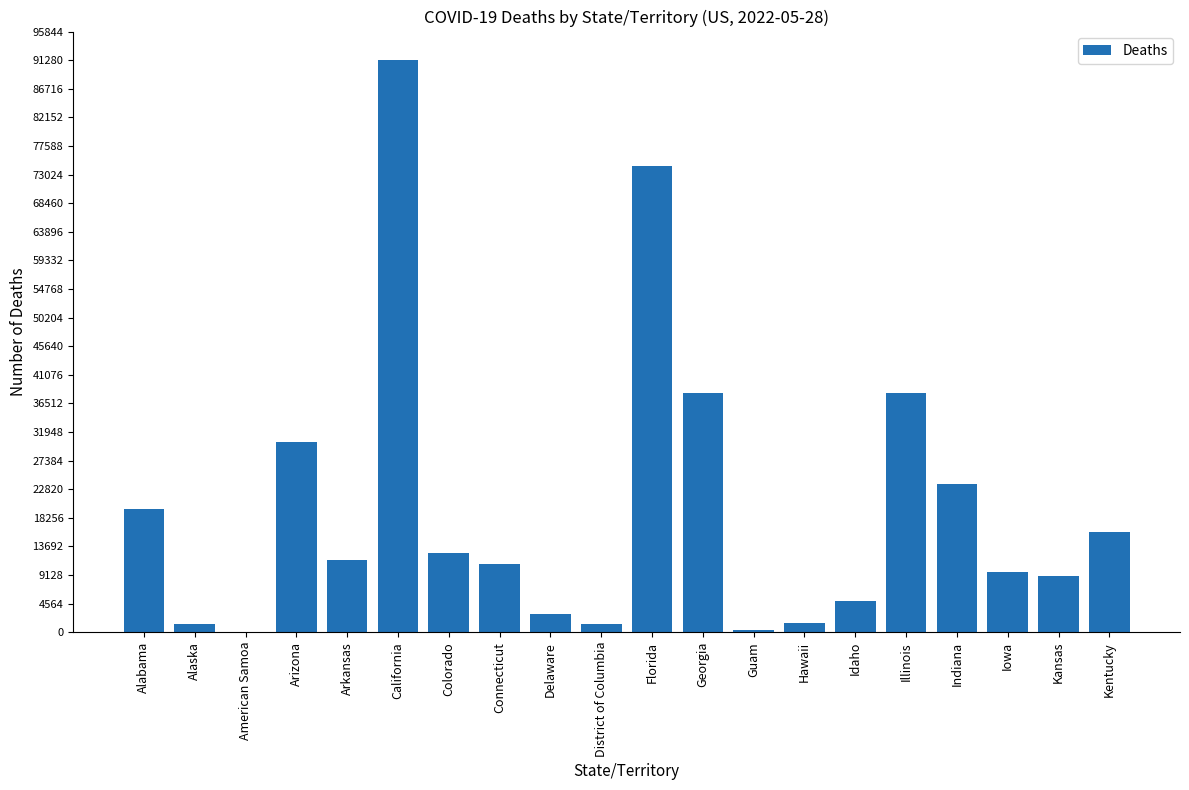

What is the maximum value shown in the chart?

91299